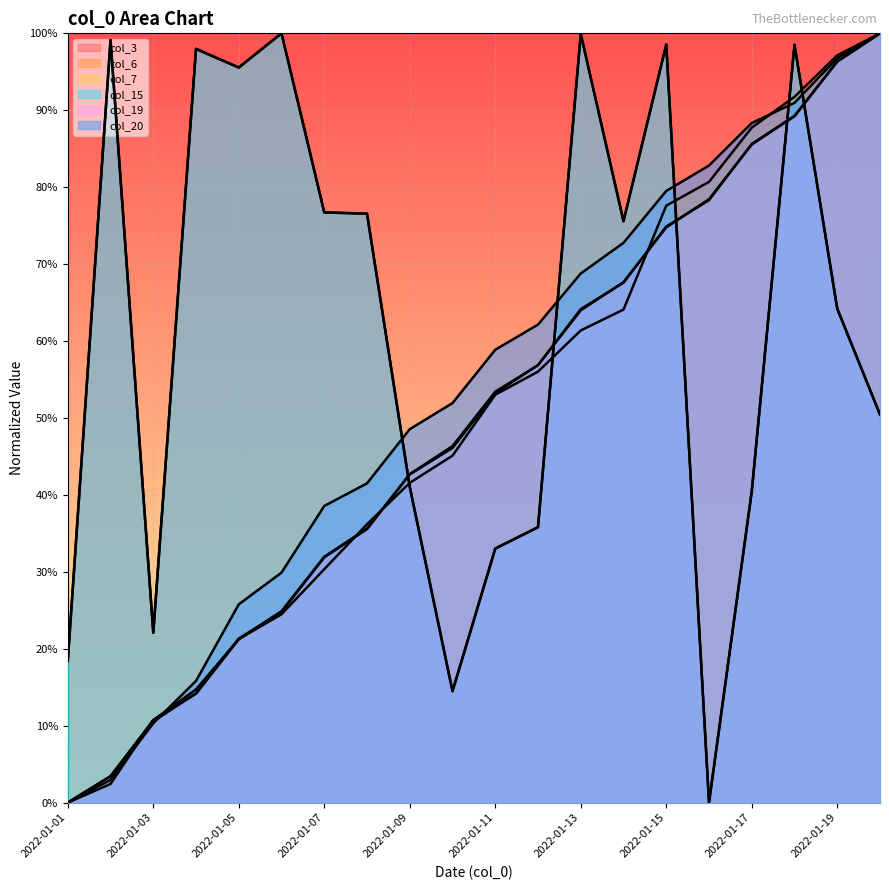

What are all the series names shown in the legend?

col_3, col_6, col_7, col_15, col_19, col_20